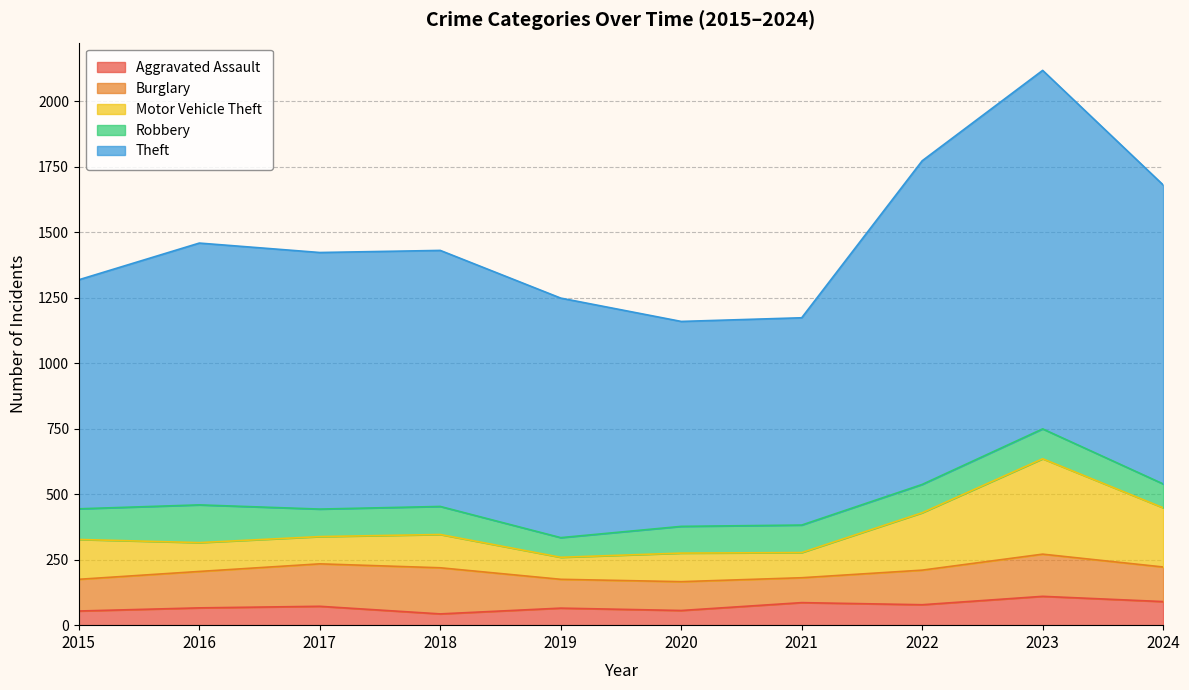

At which category is the sum across all series the highest?

2023